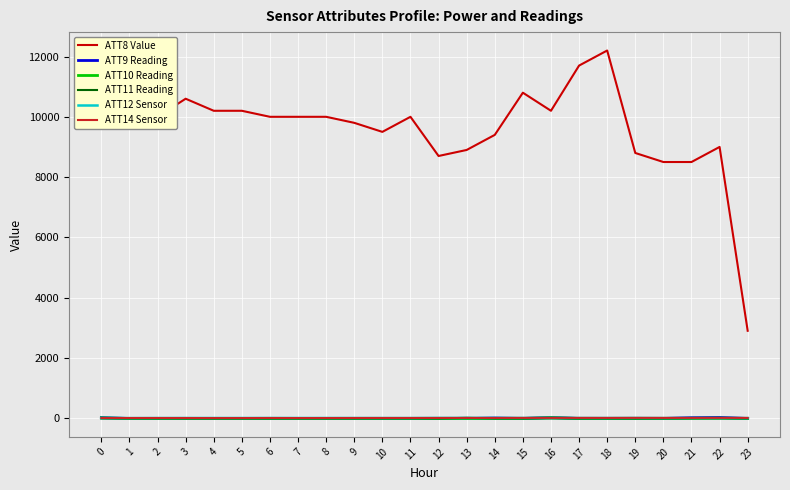

What is the sum of the ATT14 Sensor values at 9 and 3?

10.7